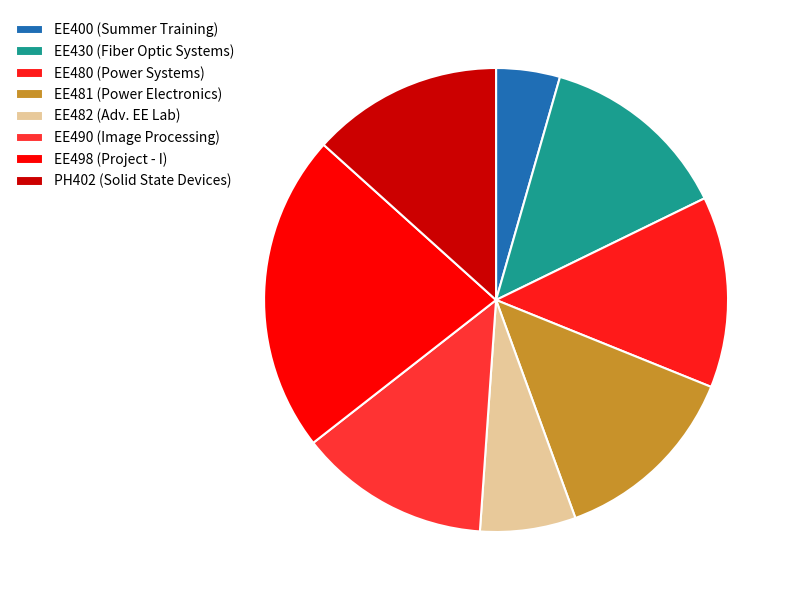

Combined, what portion of the pie is PH402 and EE482?

20.0%